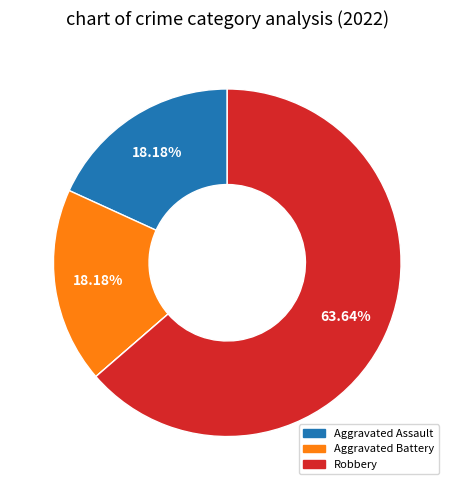

Is there a majority slice in this chart?

Yes